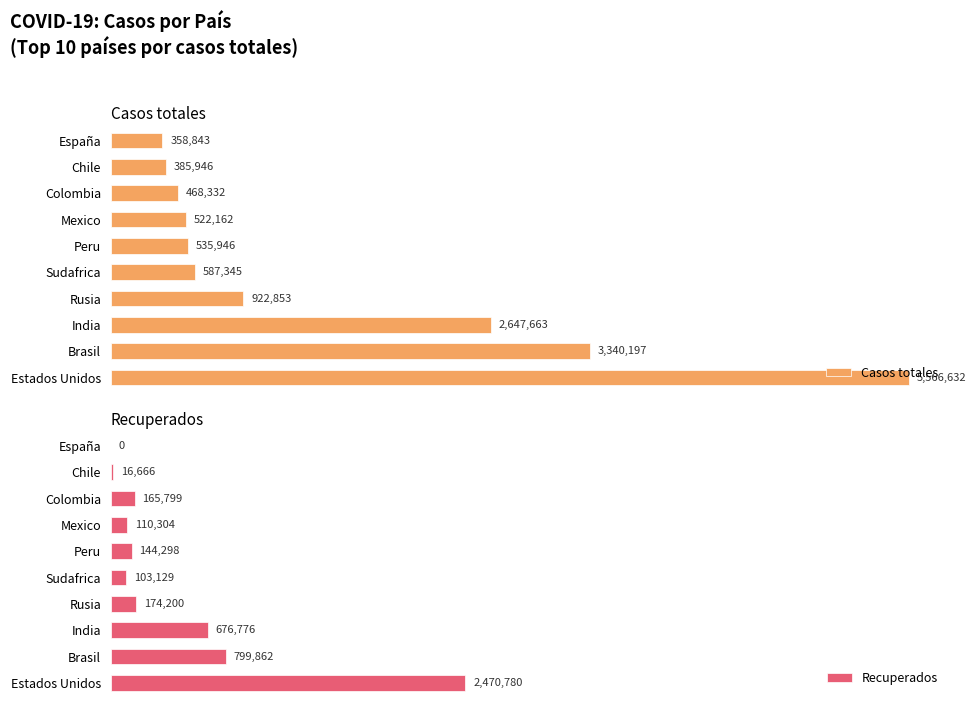

Rank the categories by Casos totales value from lowest to highest.

España, Chile, Colombia, Mexico, Peru, Sudafrica, Rusia, India, Brasil, Estados Unidos